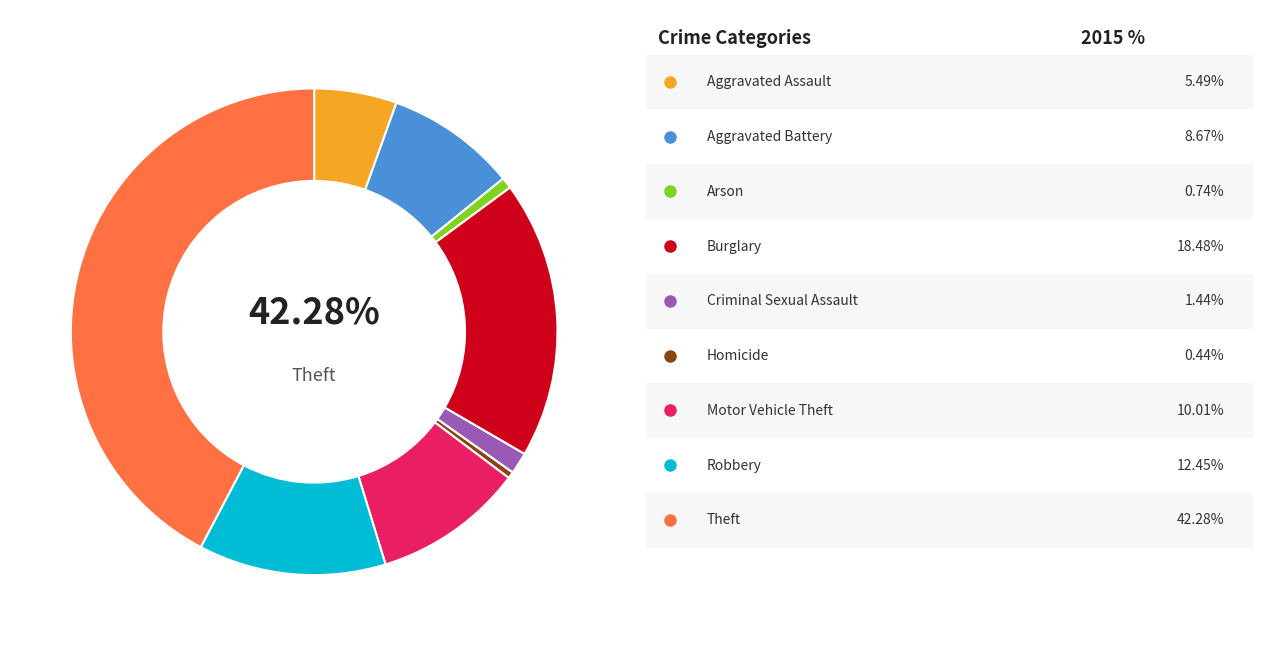

Which slice is the smallest?

Homicide